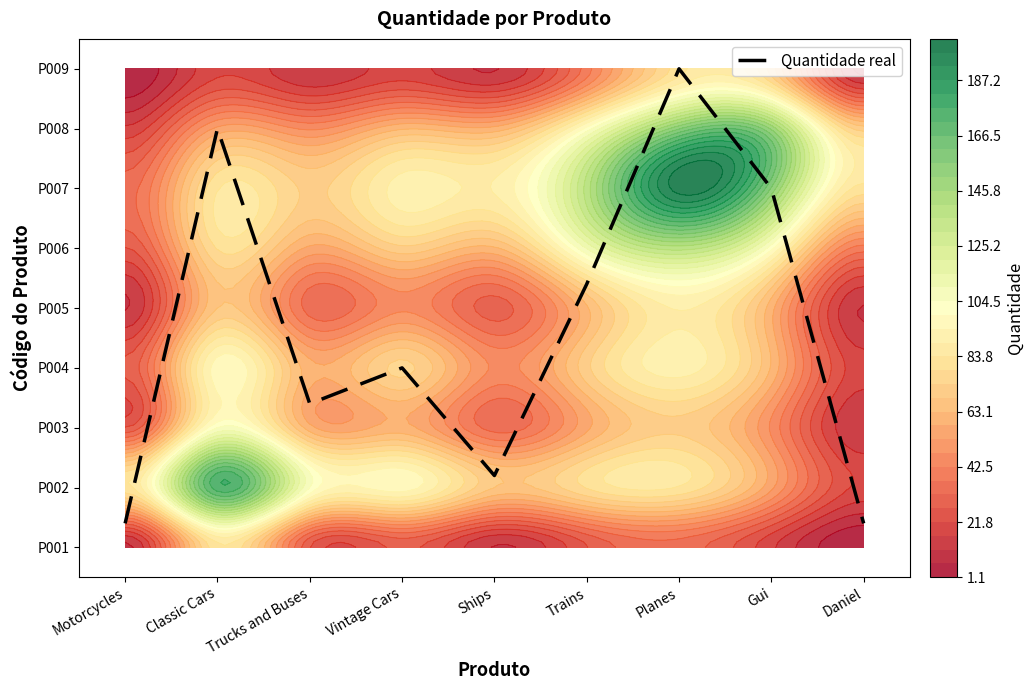

How many distinct data groups are displayed?

1